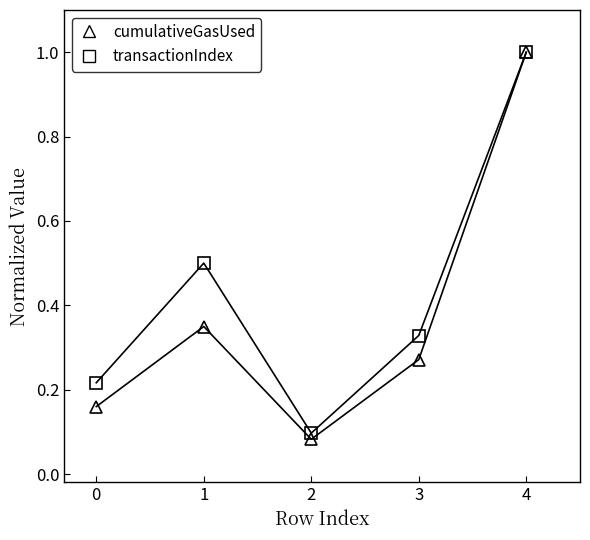

Between 2 and 4, which series saw the biggest shift?

cumulativeGasUsed